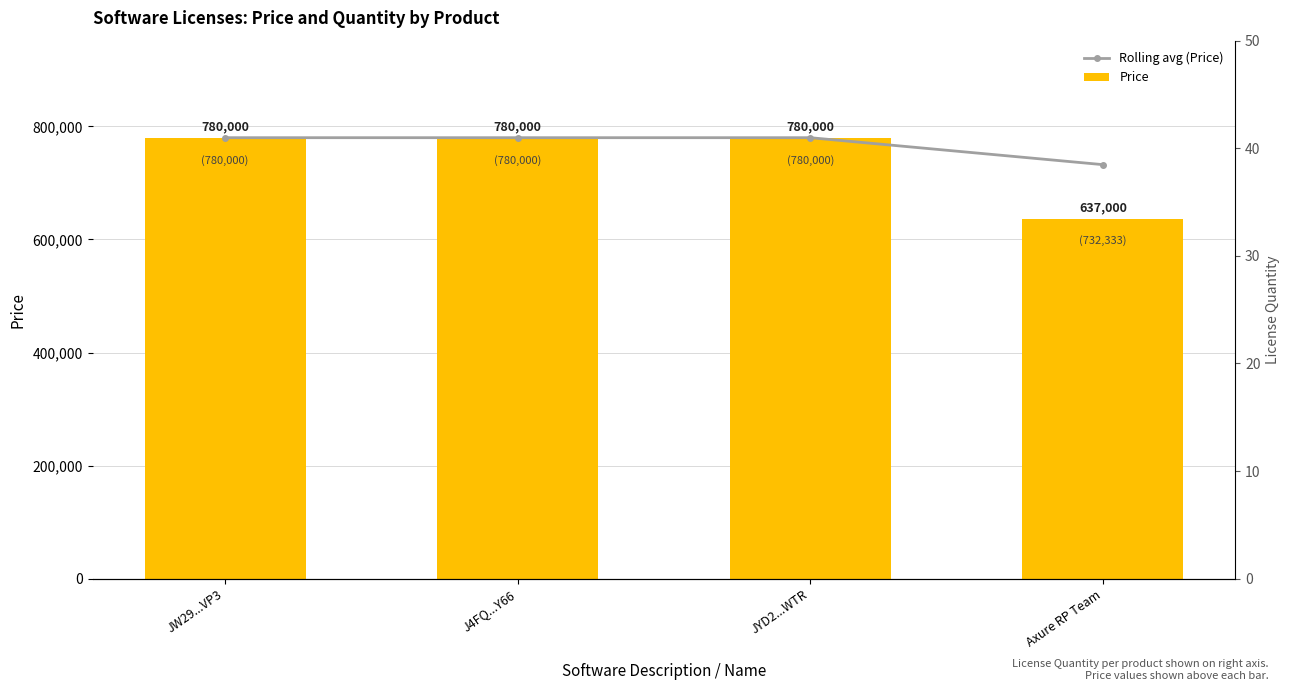

Which series has the largest Y range (max minus min)?

Price